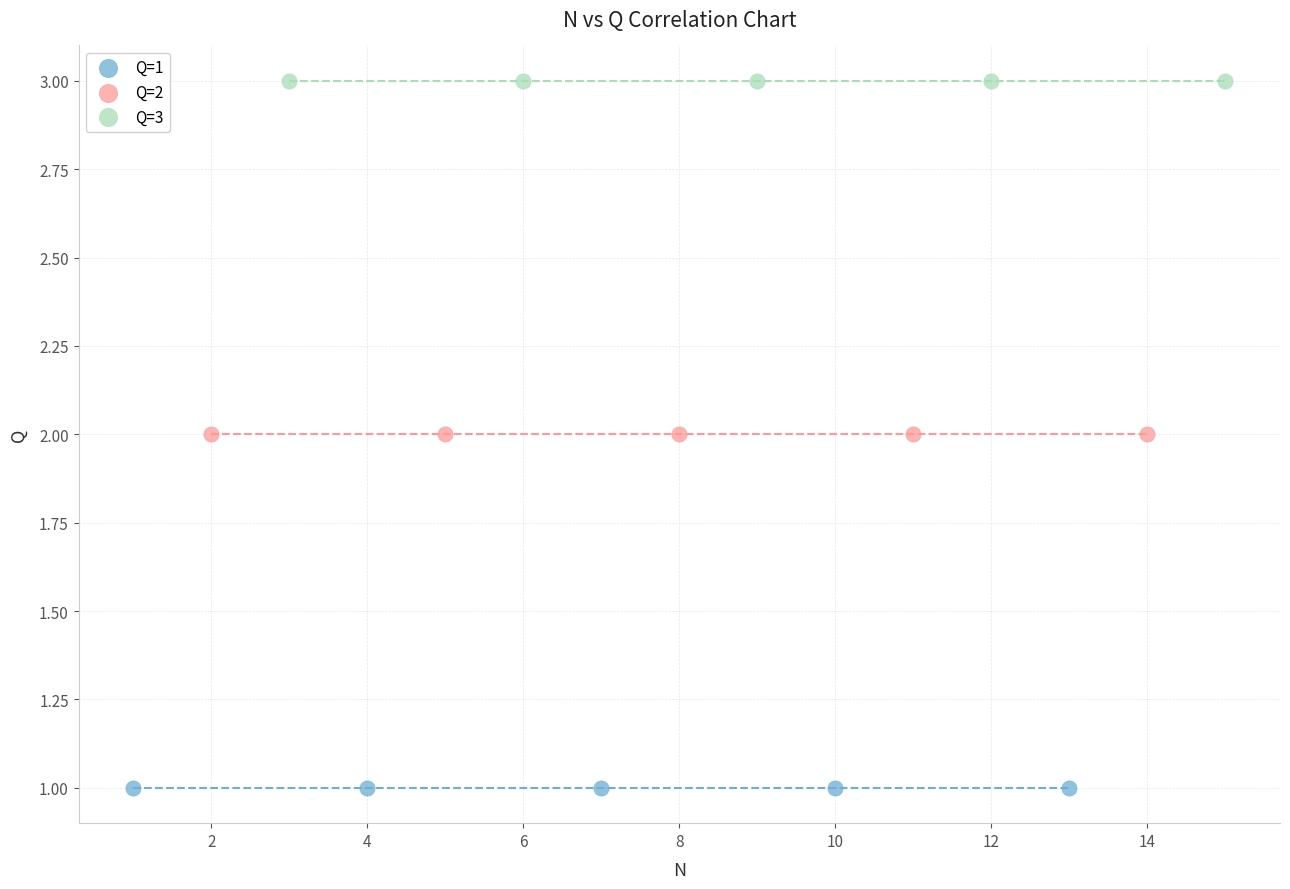

Which series contains the lowest Y value?

Q=1